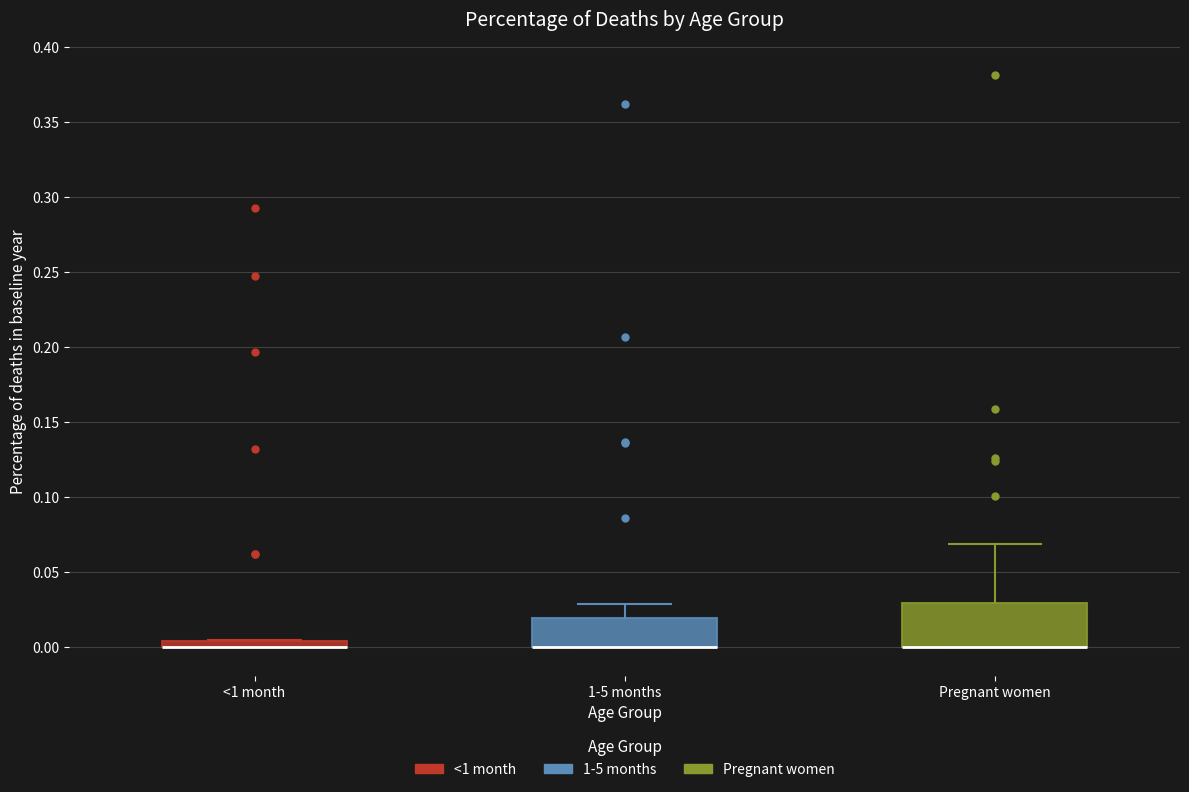

Where does the upper whisker of the box for 1-5 months end on the y-axis? The values are not printed on the chart, so give them approximately, as read against the axis.

0.030